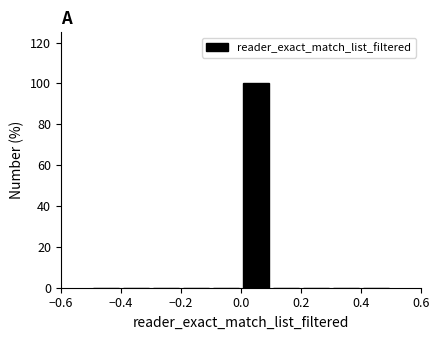

What is the height of the bar covering 0.0 to 0.1 on the x-axis? The values are not printed on the chart, so give them approximately, as read against the axis.

100